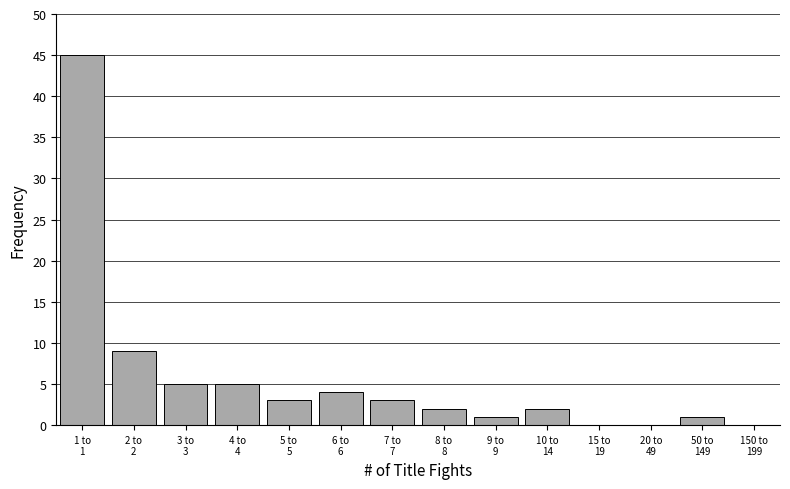

What is the greatest value displayed?

45